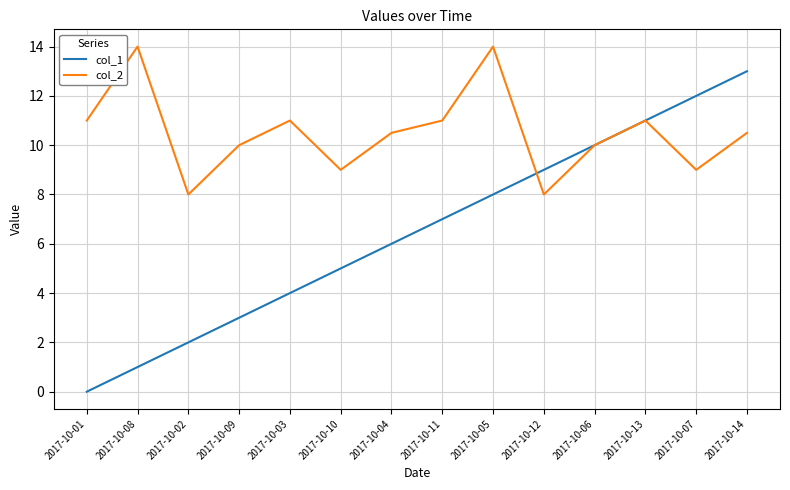

Where is col_1 nearest to the value 6?

2017-10-04